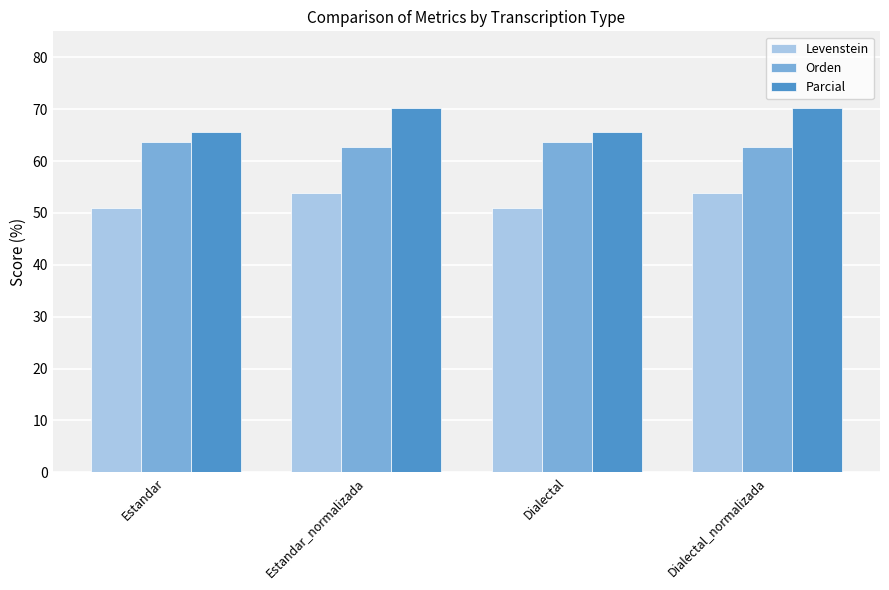

The Orden series shows 62.8 at Dialectal_normalizada. True or false?

True